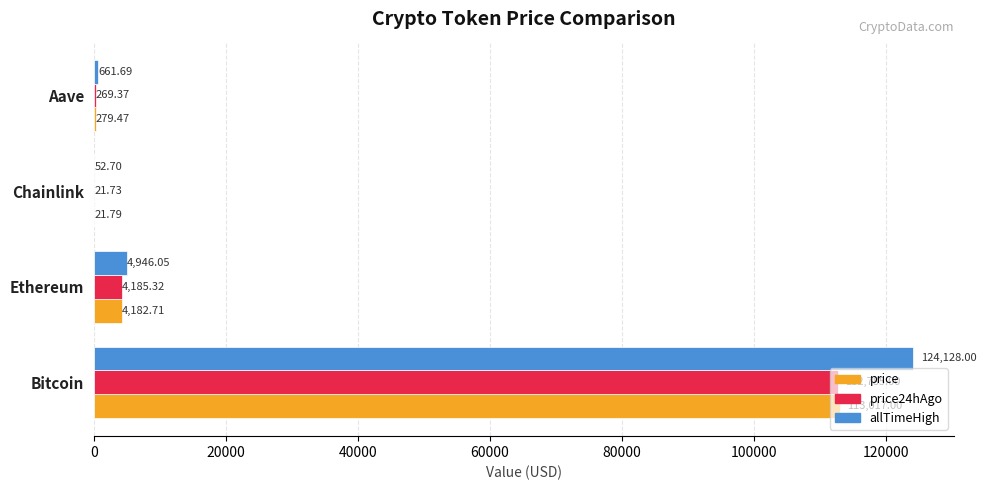

Which label corresponds to the largest value in the chart?

Bitcoin